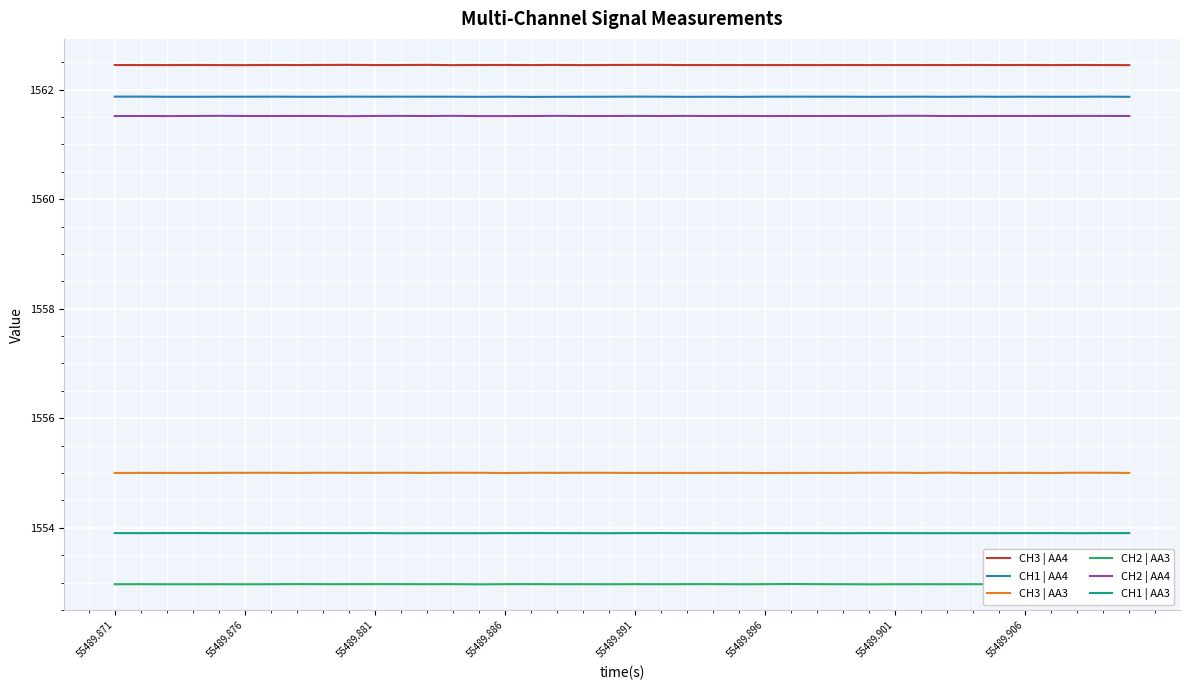

At how many categories does at least one series exceed 1557?

40